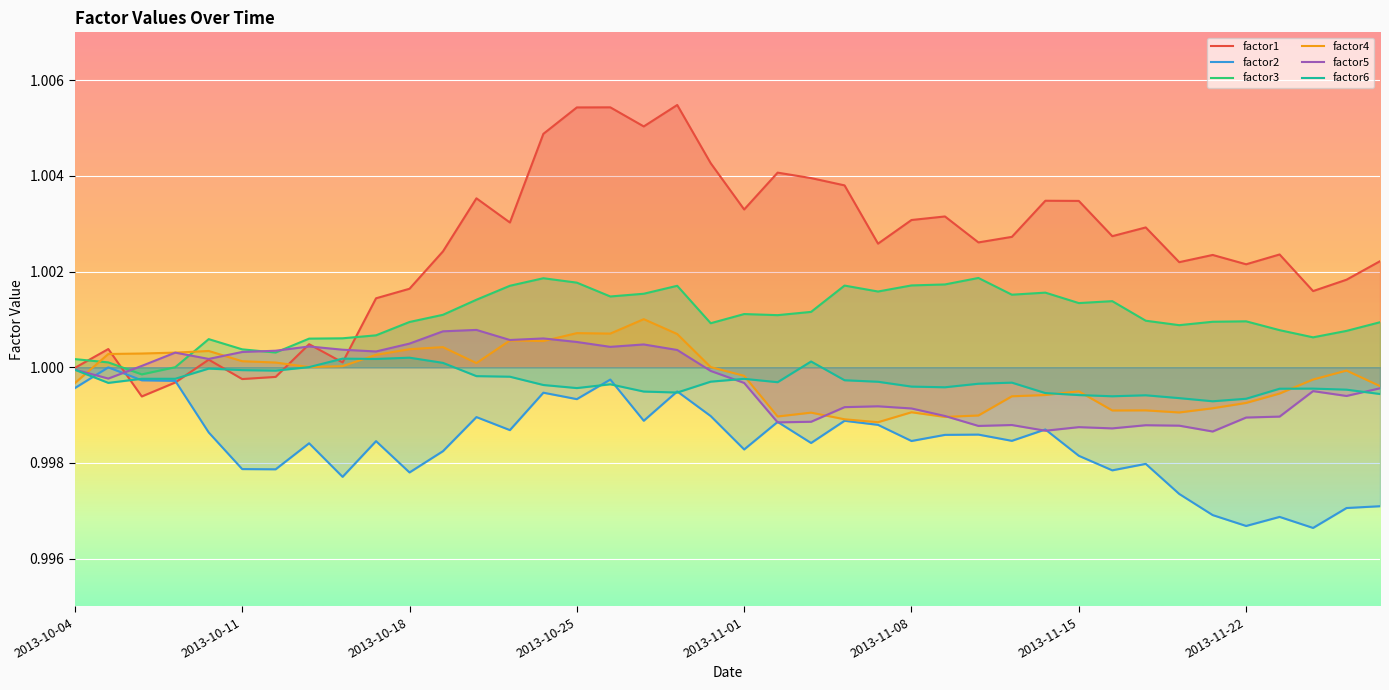

What is the label of the 29th point from the left?

2013-11-13